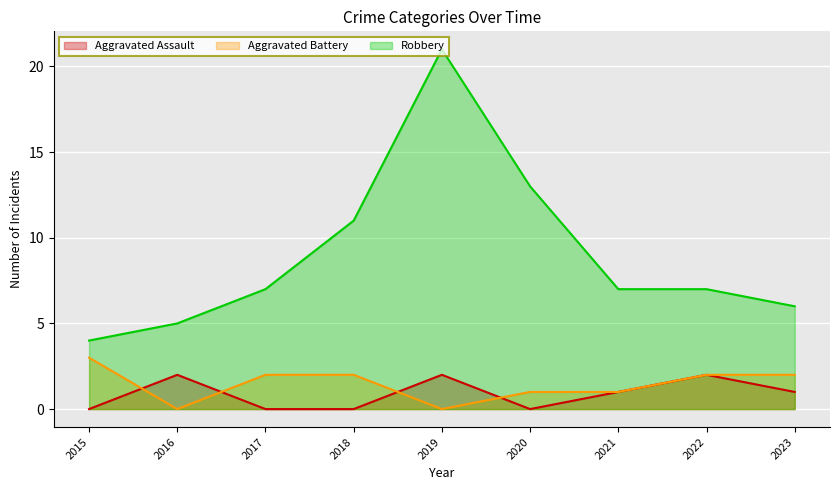

What is the value of the Aggravated Battery point at the 4th from the left?

2